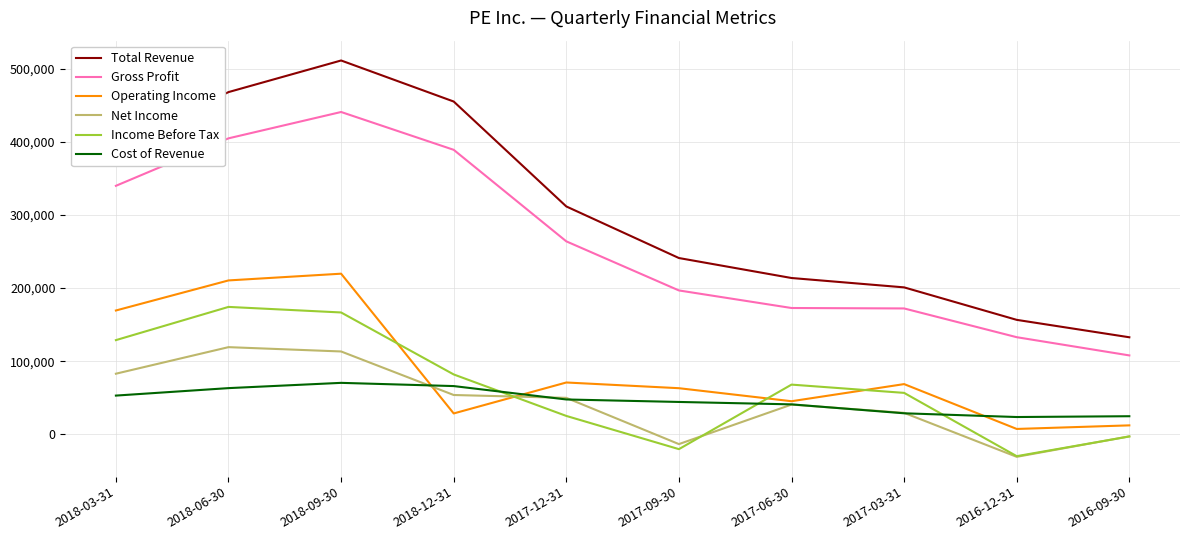

Which series has the largest total across all categories?

Total Revenue